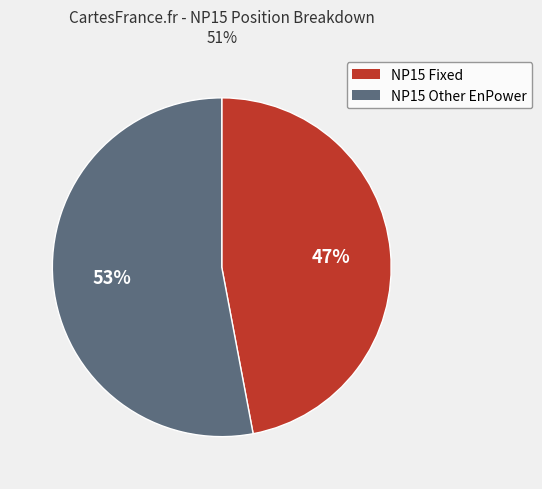

Is the sum of NP15 Other EnPower and NP15 Fixed greater than half?

Yes